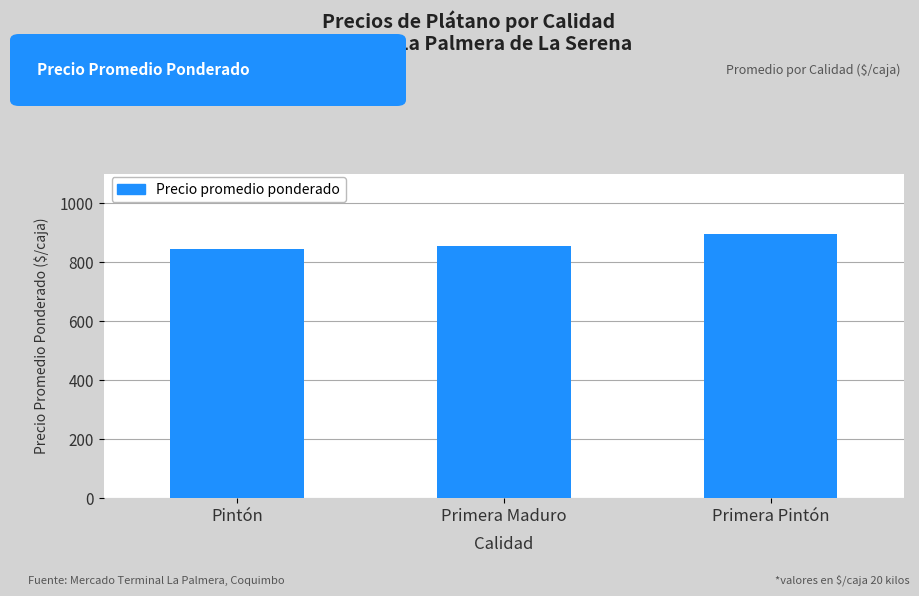

Is it true that the value at Pintón is 1390?

False